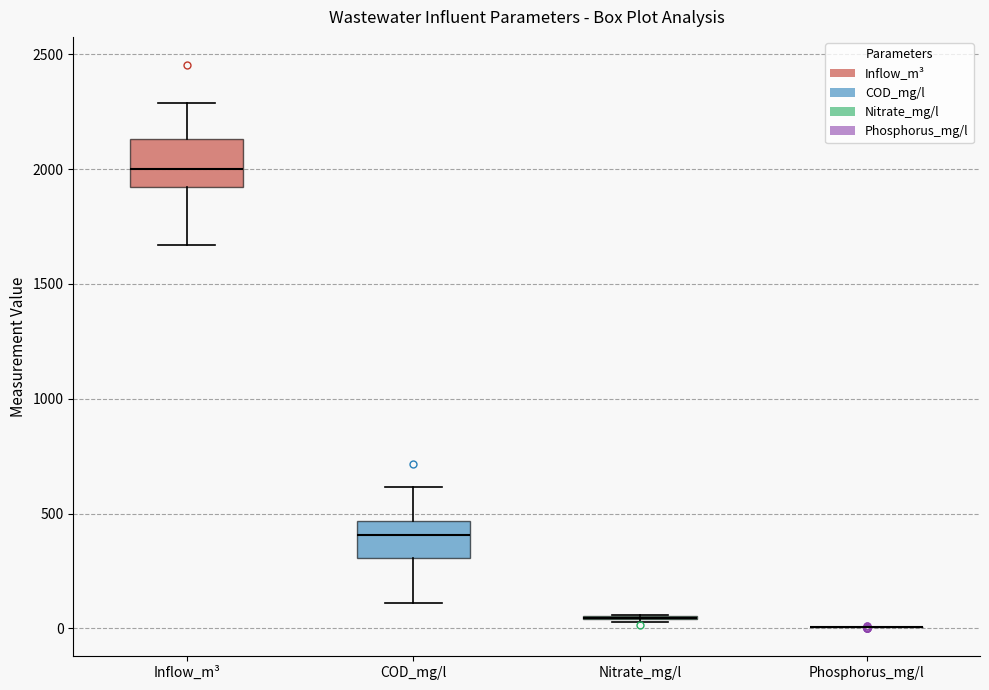

Reading left to right, transcribe this box plot: for each box, give where its median line is, the range the box spans, and where its two whiskers end, as read against the y-axis. The values are not printed on the chart, so give them approximately, as read against the axis.

Inflow_m³: median 2000, box 1900 to 2150, whiskers 1650 to 2300
COD_mg/l: median 400, box 300 to 450, whiskers 100 to 600
Nitrate_mg/l: box collapsed to a line at 50, whiskers 50 to 50
Phosphorus_mg/l: box collapsed to a line at 0, whiskers 0 to 0